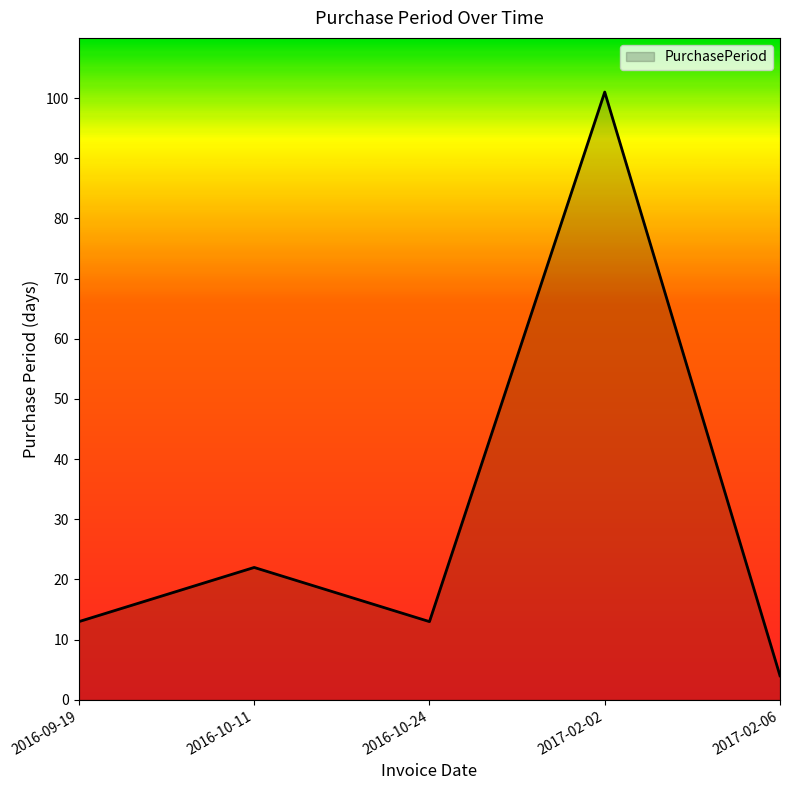

Approximately how many times larger is the value at 2017-02-02 compared to 2017-02-06?

25.2